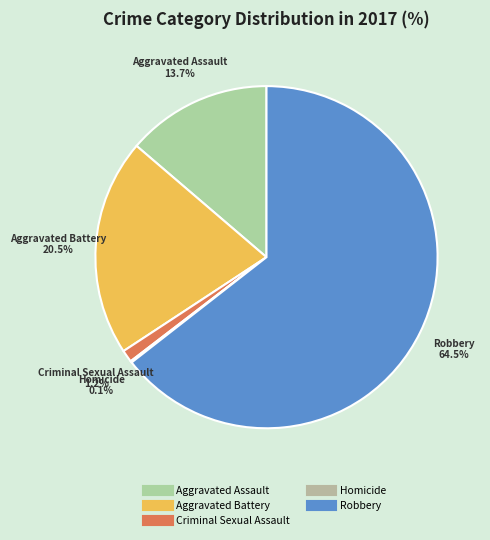

Is there any slice that represents more than half of the pie?

Yes